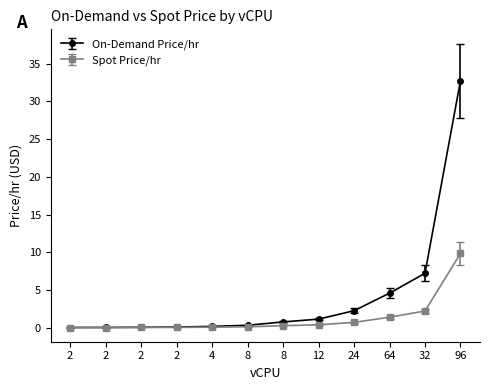

Is it true that On-Demand Price/hr equals 0.0 at 2?

False